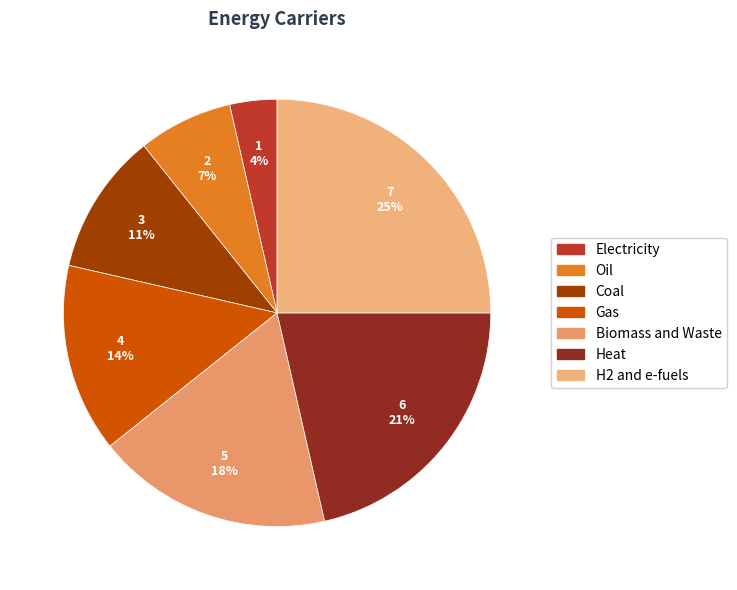

How many segments does this pie chart have?

7